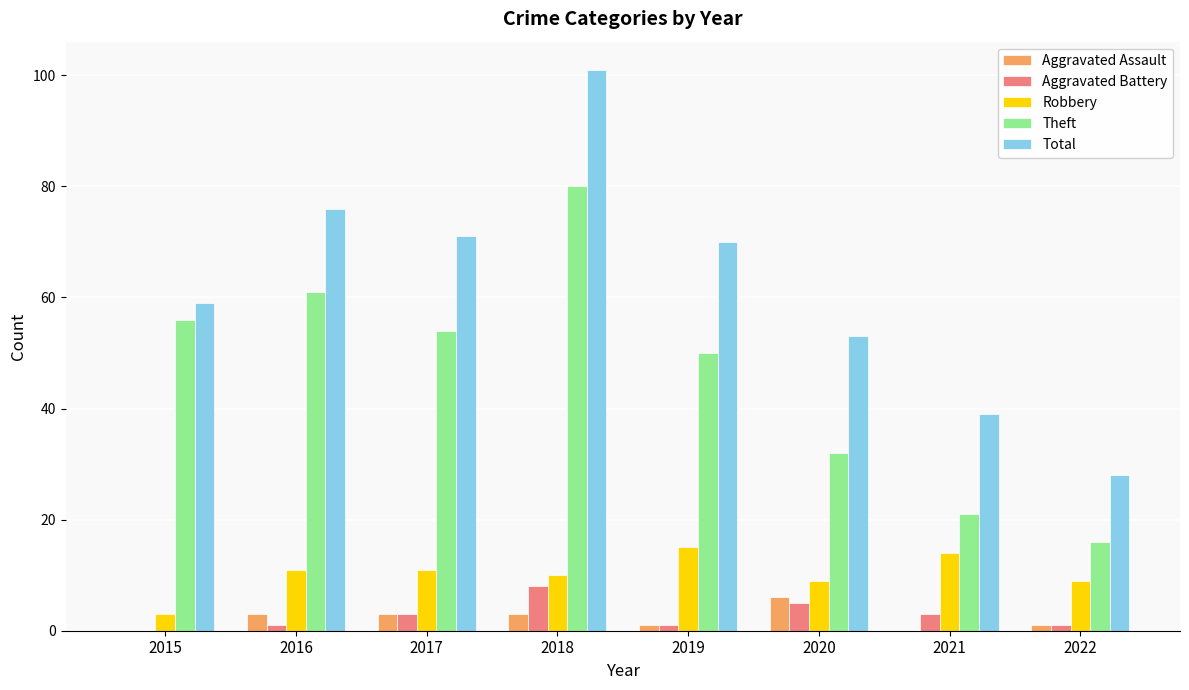

What is the total value across all series at 2015?

118